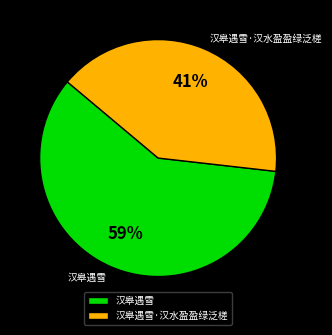

To the nearest percent, what is the combined percentage of 汉皋遇雪·汉水盈盈绿泛槎 and 汉皋遇雪?

100%